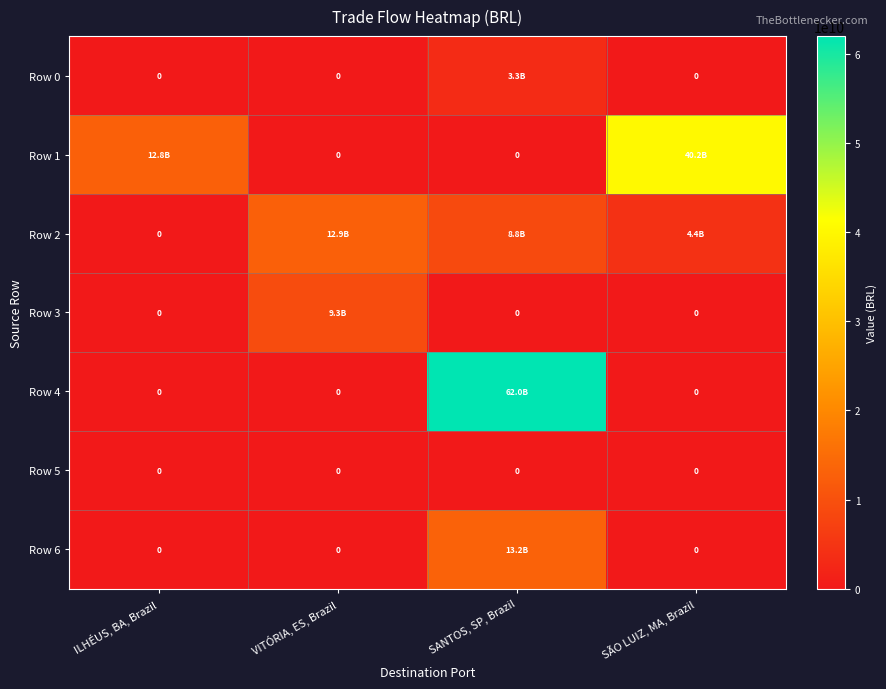

Which series has the largest total across all categories?

Row 4